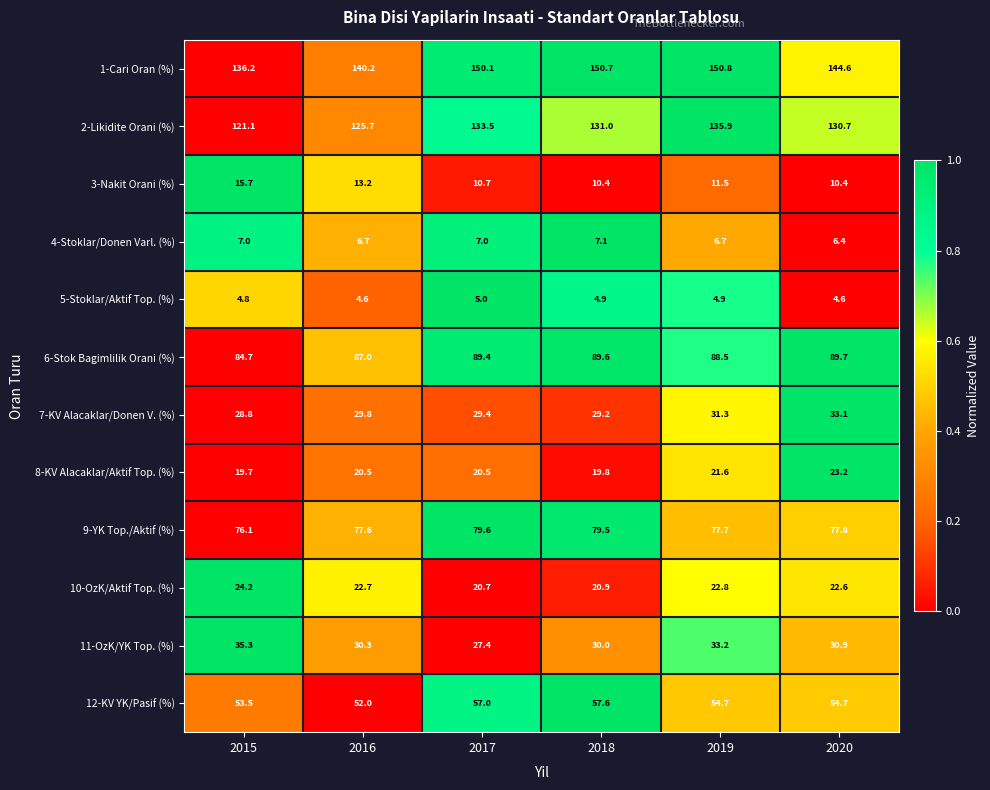

Is it true that 10-OzK/Aktif Top. (%) equals 22.6 at 2020?

True